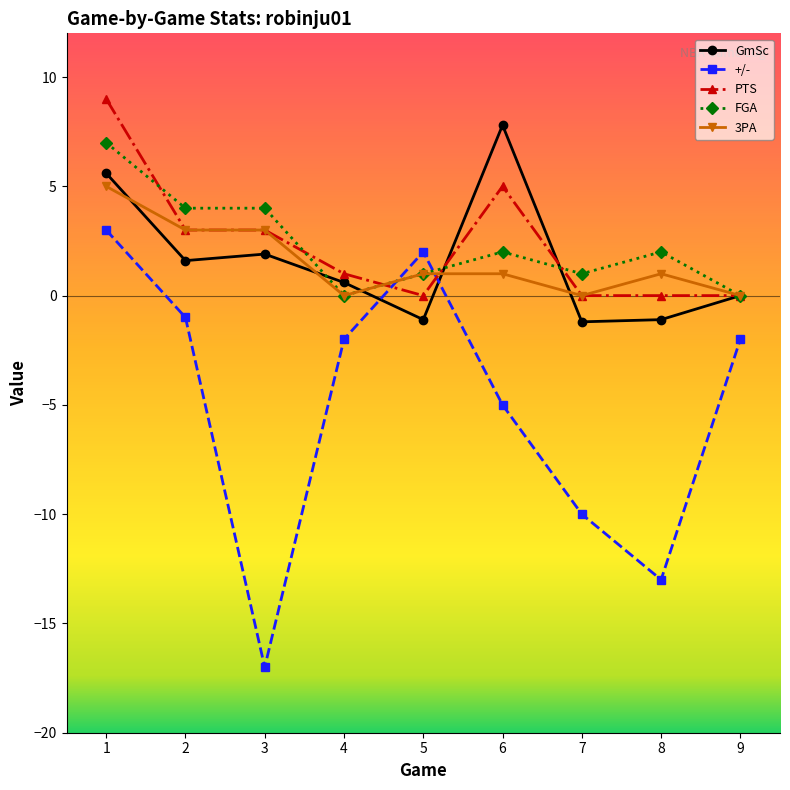

Where is +/- nearest to the value -7?

6